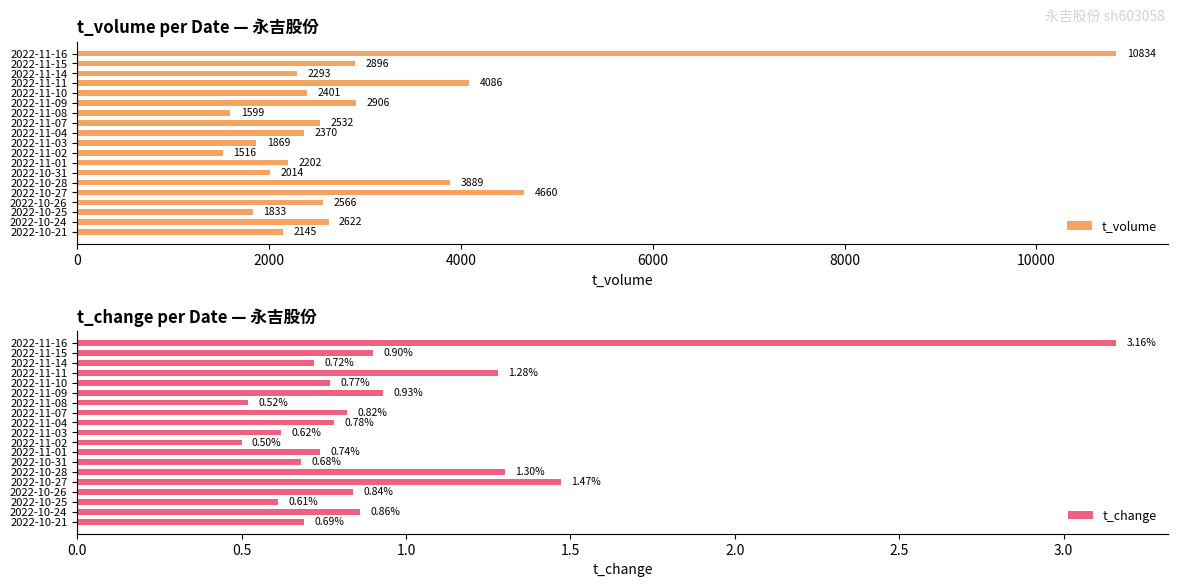

At which label does t_volume reach its peak?

2022-11-16